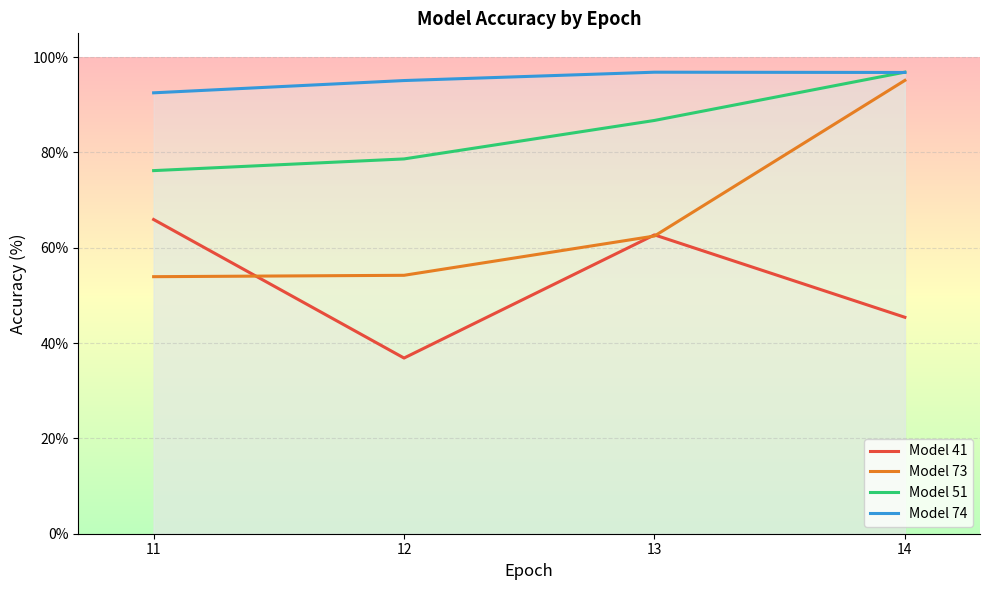

At which category does the chart reach its minimum across all series?

12